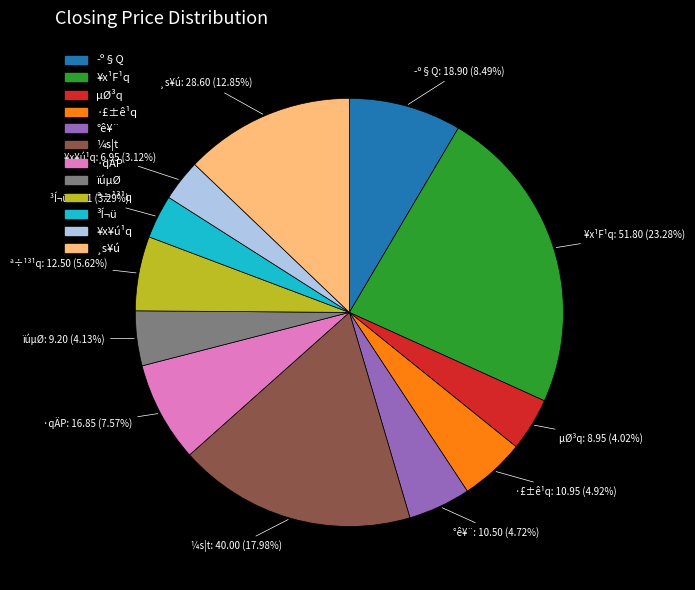

What portion of the pie excludes ¥x¹F¹q?

76.7%